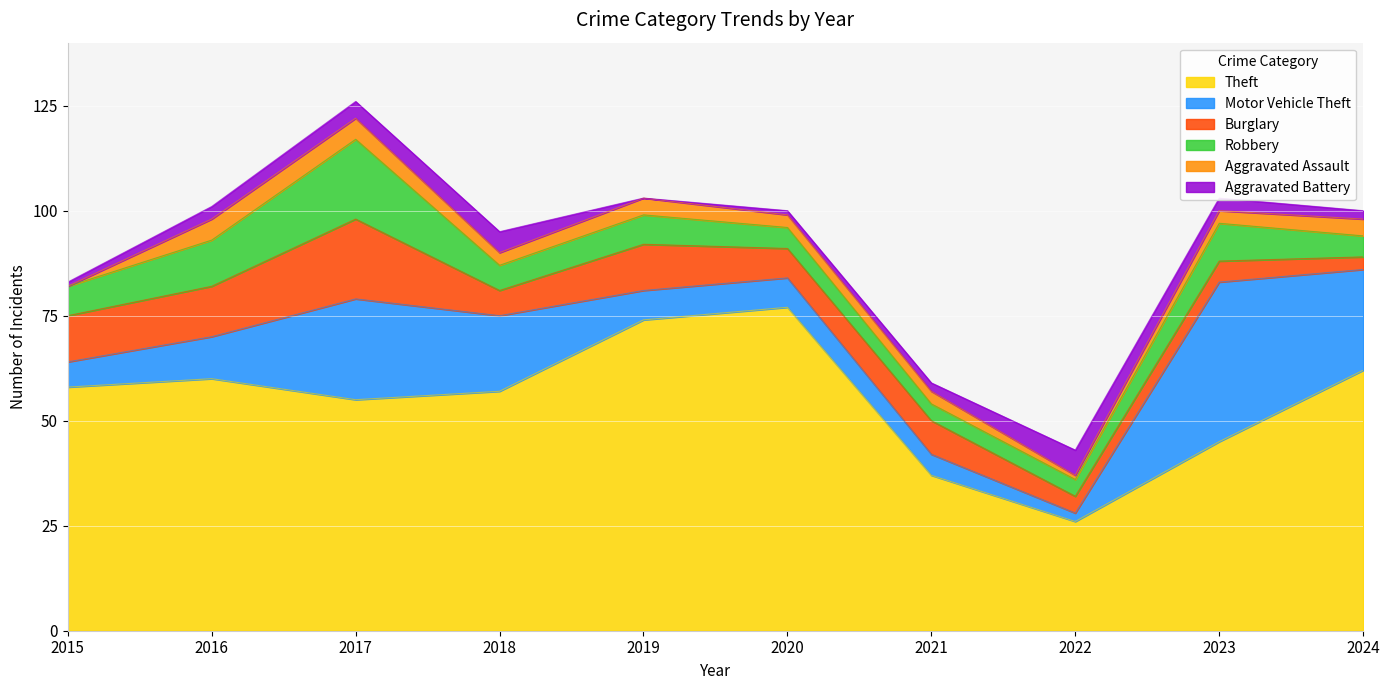

Rank the series by their maximum value, from highest to lowest.

Theft, Motor Vehicle Theft, Burglary, Robbery, Aggravated Battery, Aggravated Assault